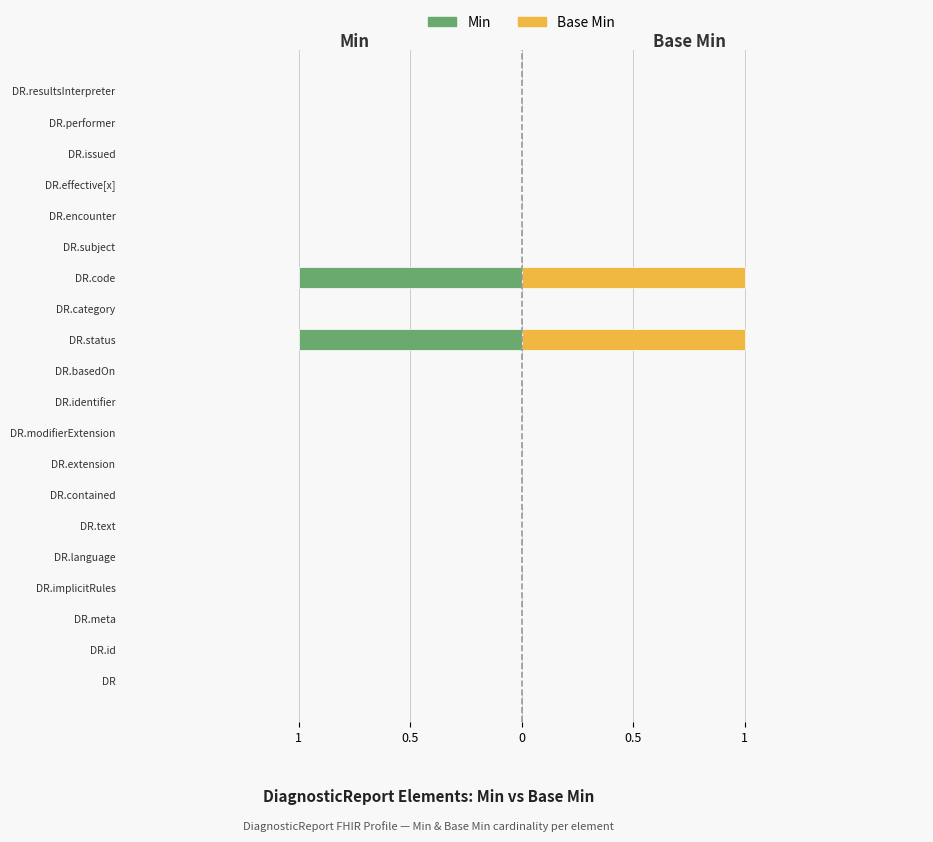

Rank the series by their maximum value, from highest to lowest.

Base Min, Min